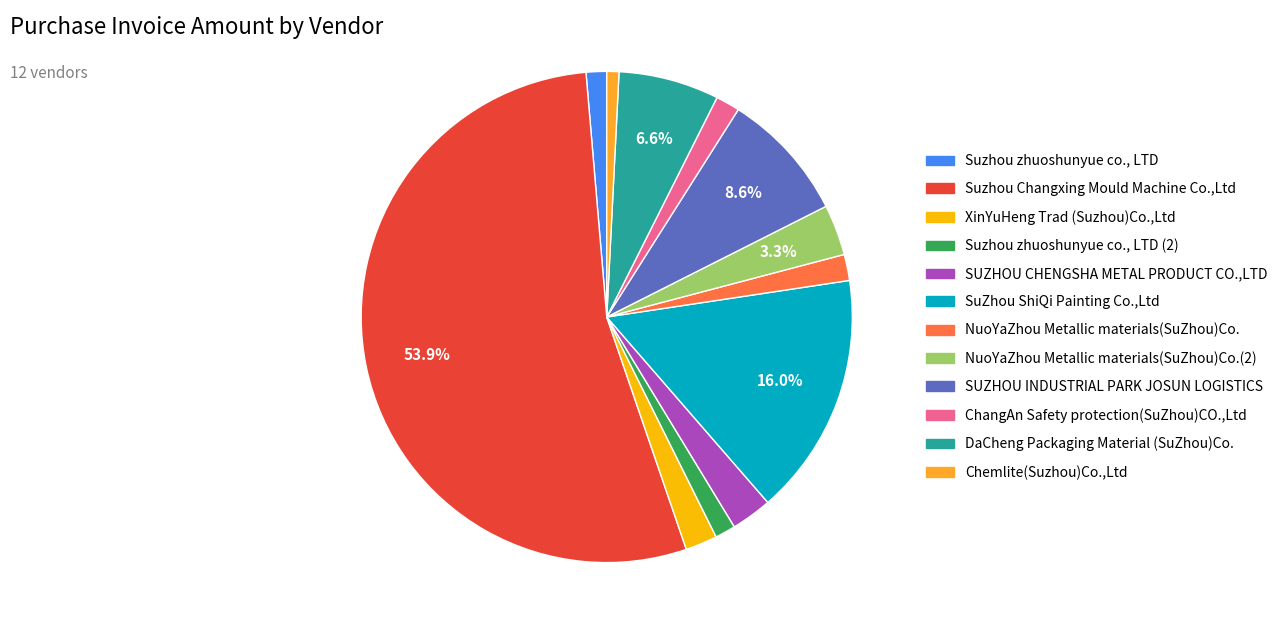

Is there a majority slice in this chart?

Yes